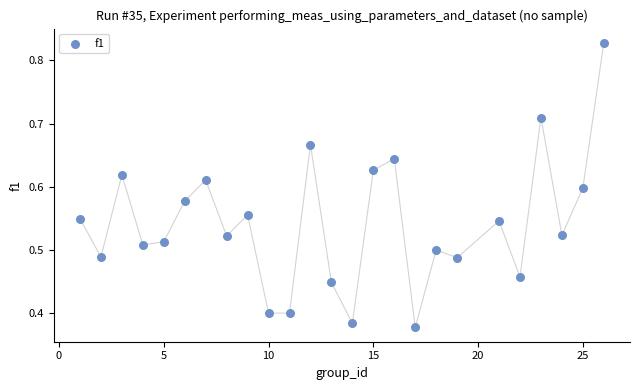

What is the range of X values (max minus min)?

25.0